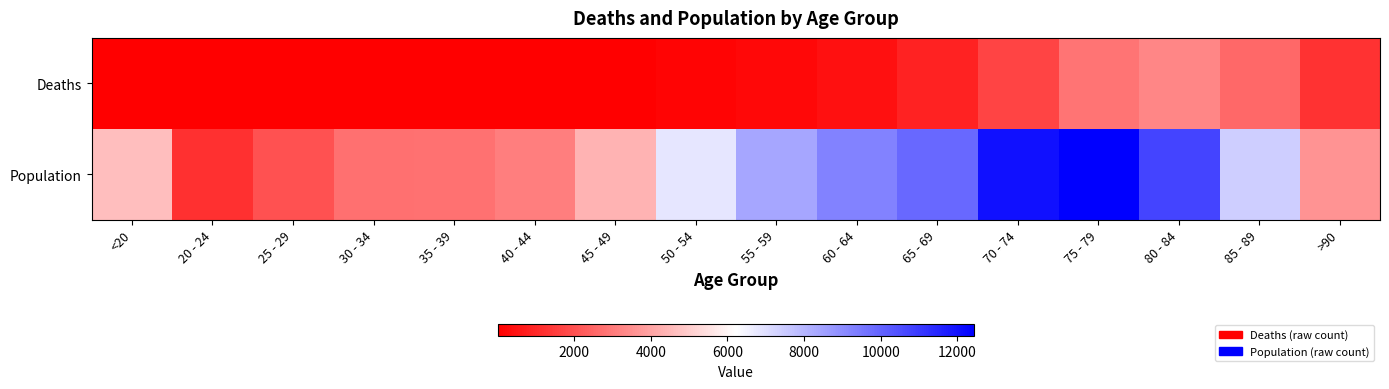

What is the total value across all series at 25 - 29?

2041